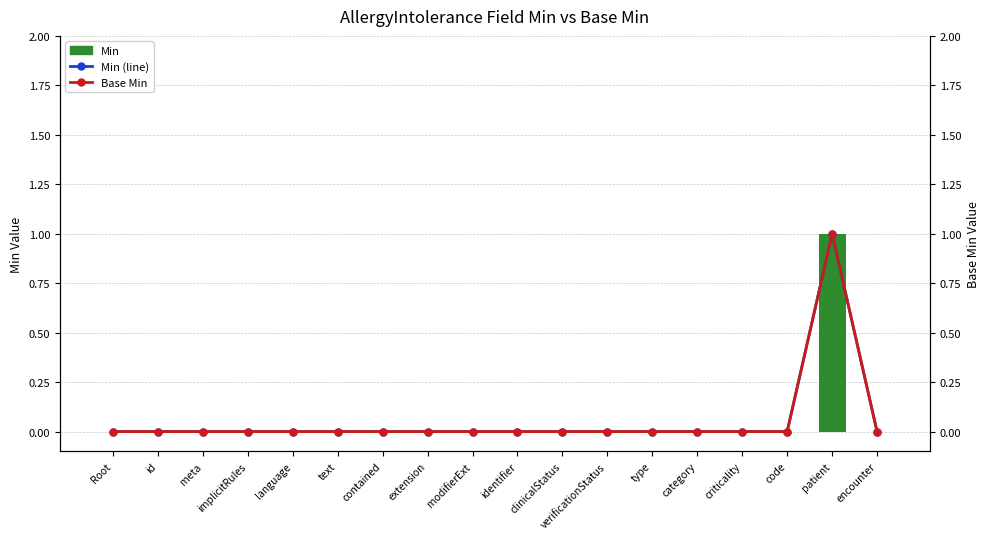

How many values in the Base Min series exceed 0?

1